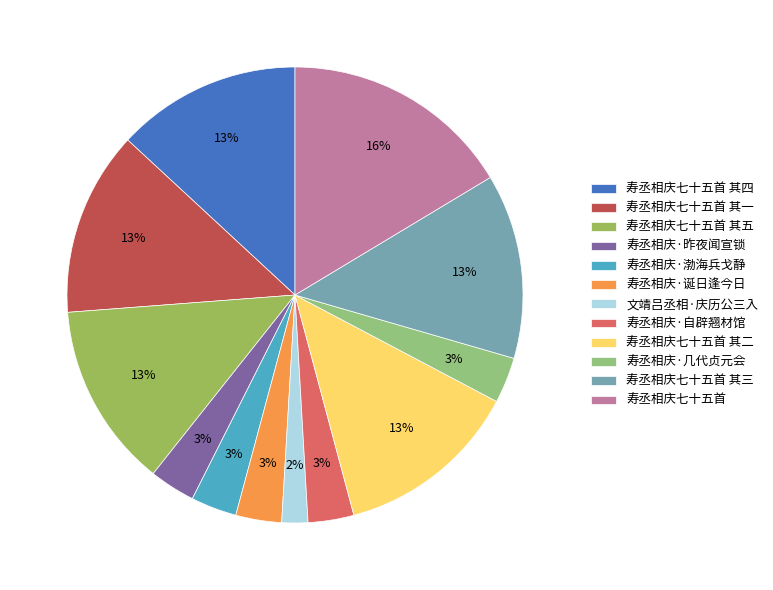

Rank the categories by value from lowest to highest.

文靖吕丞相·庆历公三入, 寿丞相庆·自辟翘材馆, 寿丞相庆·昨夜闻宣锁, 寿丞相庆·渤海兵戈静, 寿丞相庆·诞日逢今日, 寿丞相庆·几代贞元会, 寿丞相庆七十五首 其四, 寿丞相庆七十五首 其三, 寿丞相庆七十五首 其二, 寿丞相庆七十五首 其五, 寿丞相庆七十五首 其一, 寿丞相庆七十五首